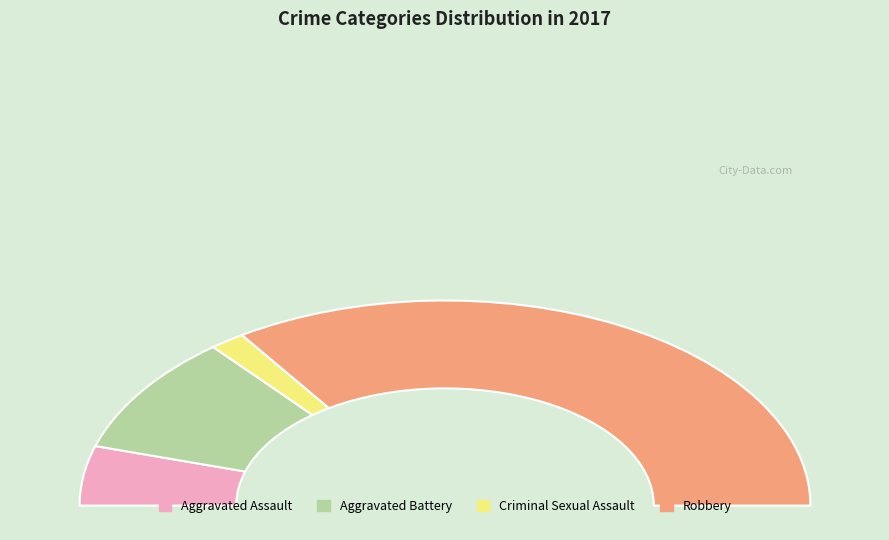

What is the ratio of the value at Aggravated Battery to the value at Aggravated Assault?

2.0